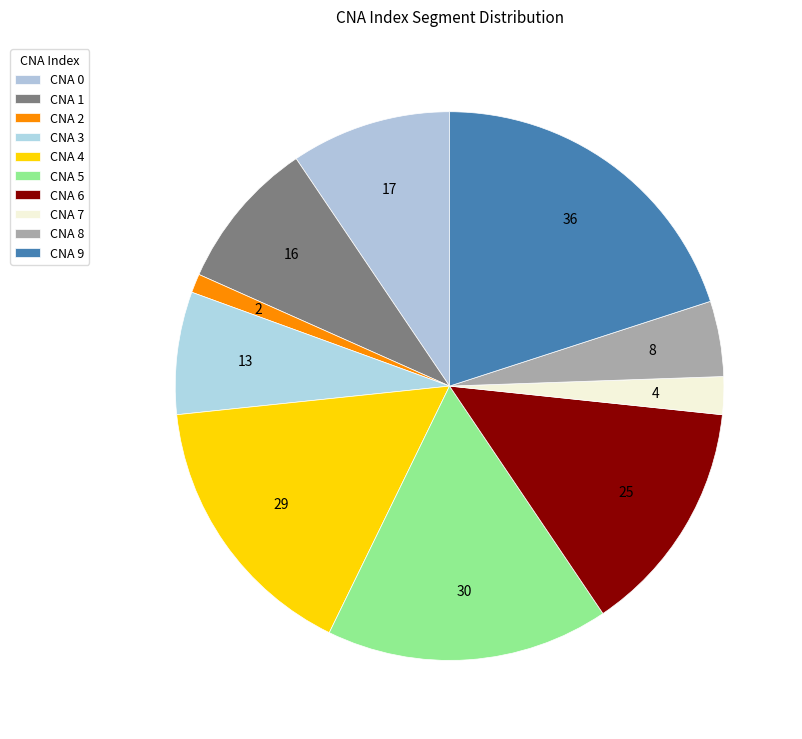

How many slices are in this pie chart?

10